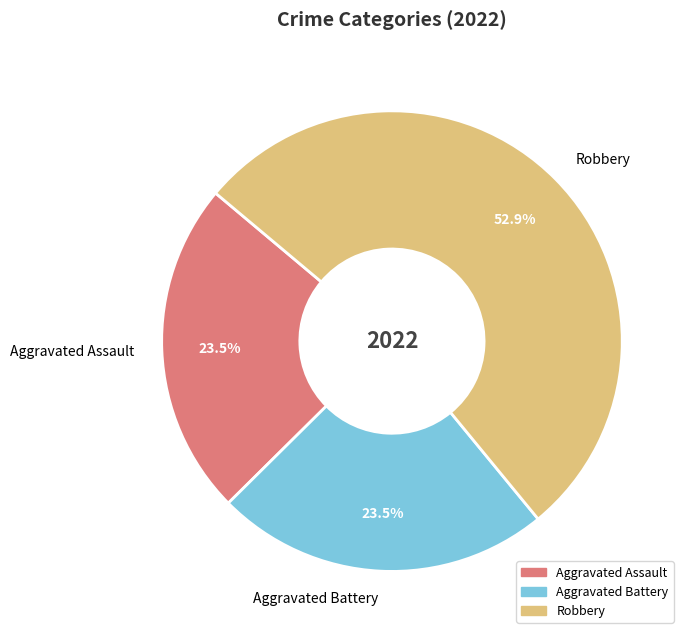

Between Aggravated Battery and Robbery, which is larger?

Robbery